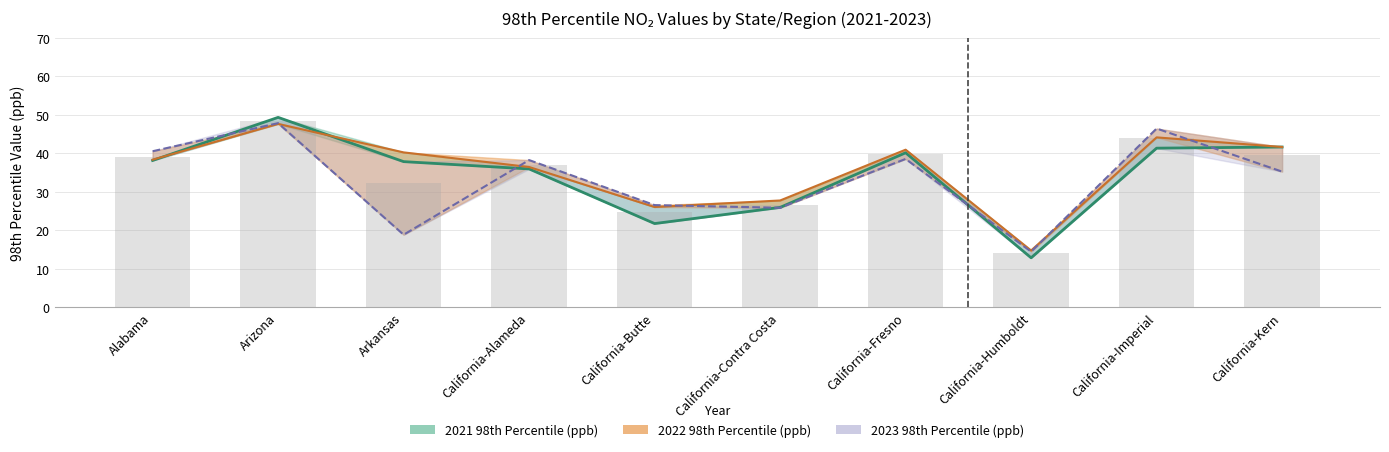

Rank the categories by 2021 98th Percentile (ppb) value from lowest to highest.

California-Humboldt, California-Butte, California-Contra Costa, California-Alameda, Arkansas, Alabama, California-Fresno, California-Imperial, California-Kern, Arizona